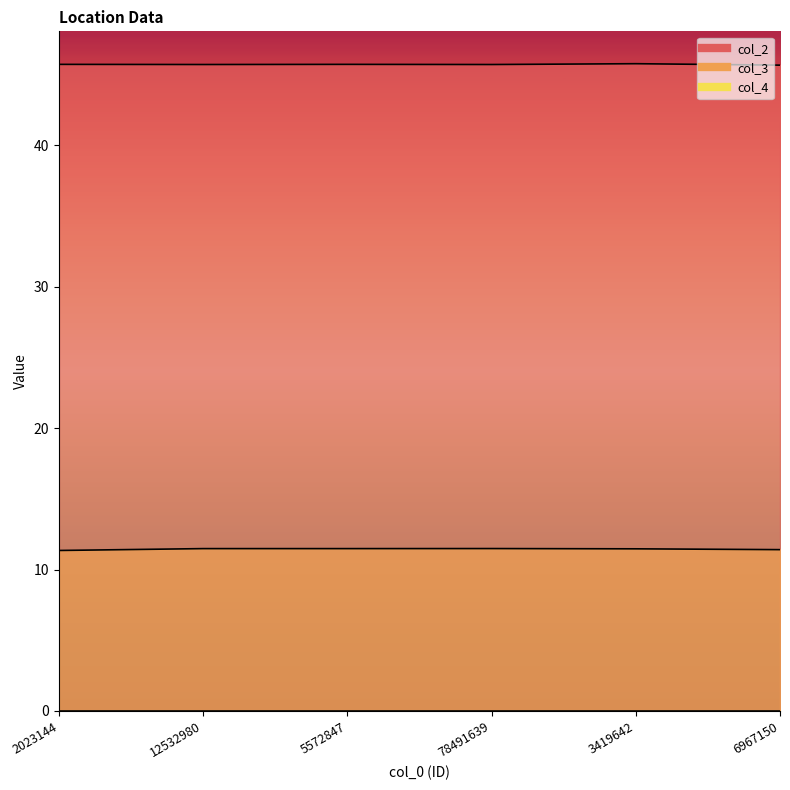

True or false: col_4_line and col_2_line cross at least once.

False